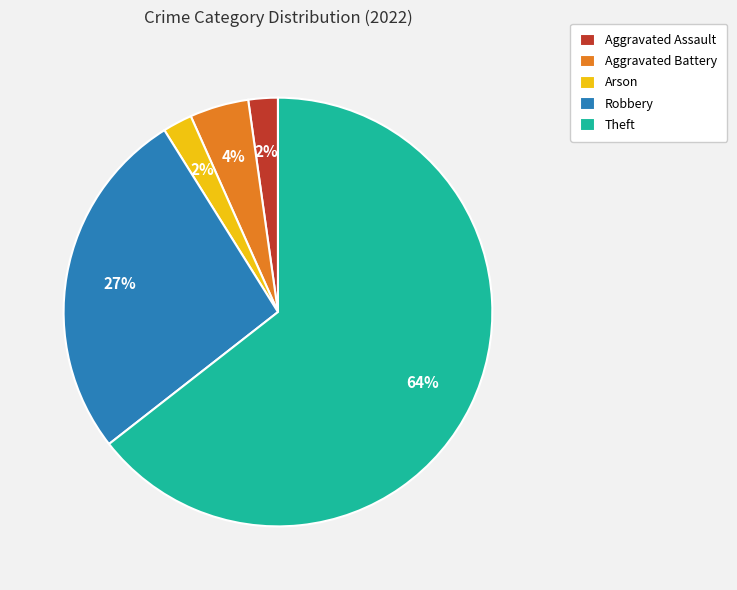

Combined, do Theft and Robbery account for over 50%?

Yes